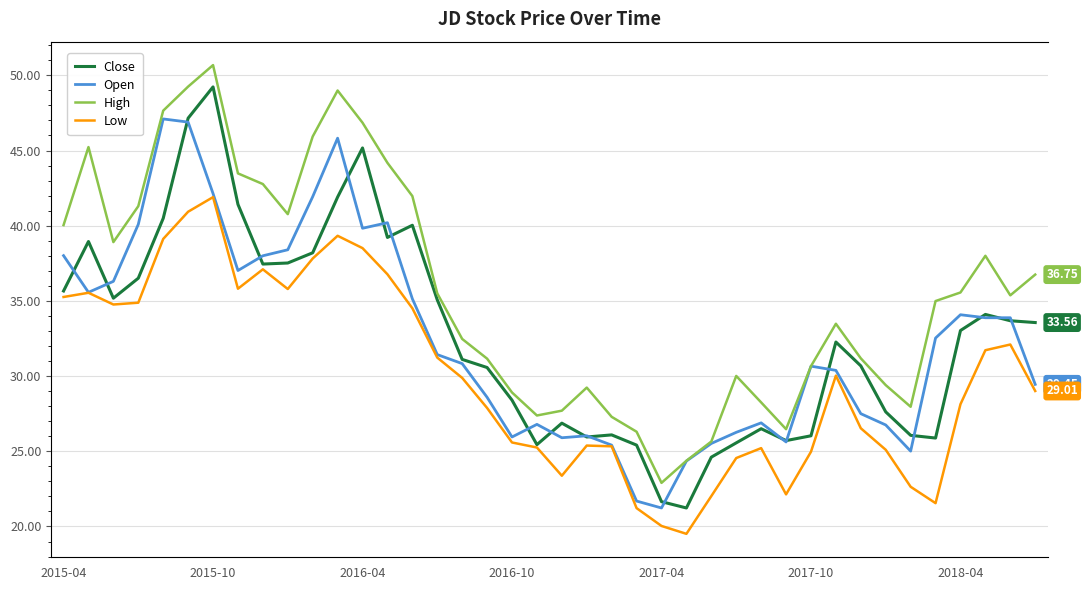

Count the number of categories in the chart.

40